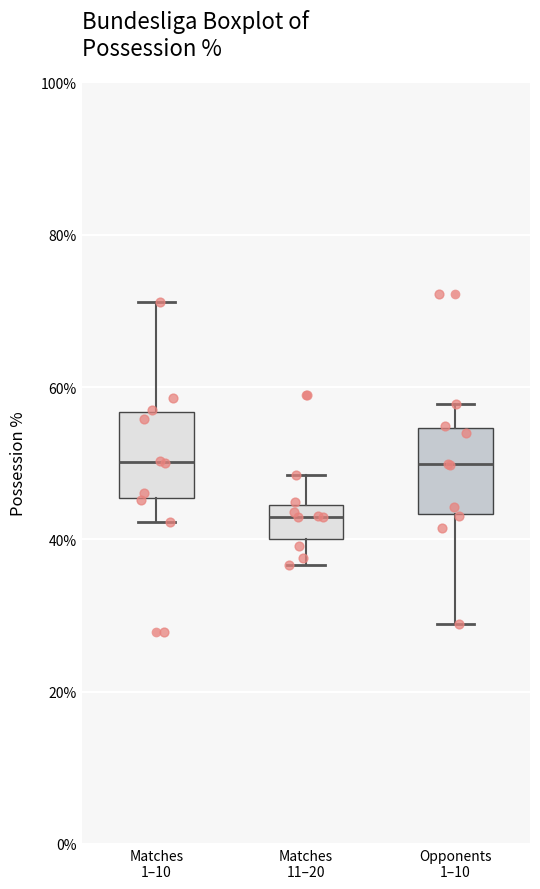

Reading left to right, read every box against the y-axis: the position of its median line, the range the box covers, and the ends of its whiskers. The values are not printed on the chart, so give them approximately, as read against the axis.

Matches 1–10: median 50, box 46 to 56, whiskers 42 to 72
Matches 11–20: median 42, box 40 to 44, whiskers 36 to 48
Opponents 1–10: median 50, box 44 to 54, whiskers 28 to 58